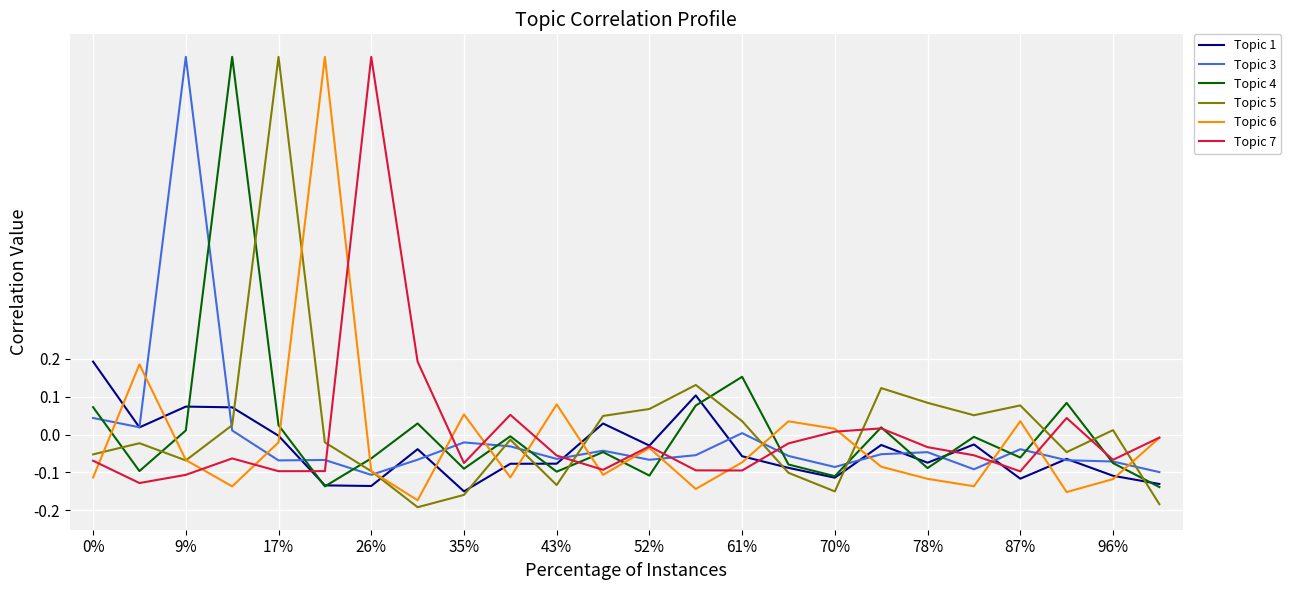

What is the sum of all Topic 5 values?

0.4